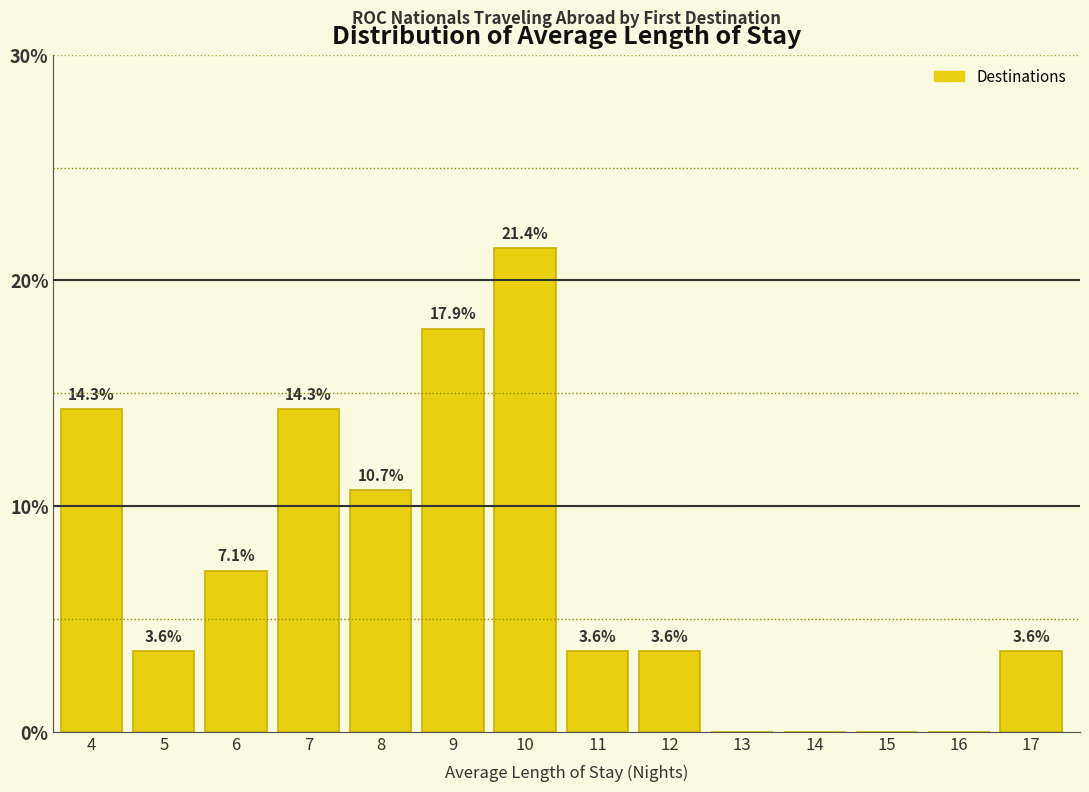

Reading right to left, extract all data points from this chart.

17=3.6	16=0.0	15=0.0	14=0.0	13=0.0	12=3.6	11=3.6	10=21.4	9=17.9	8=10.7	7=14.3	6=7.1	5=3.6	4=14.3